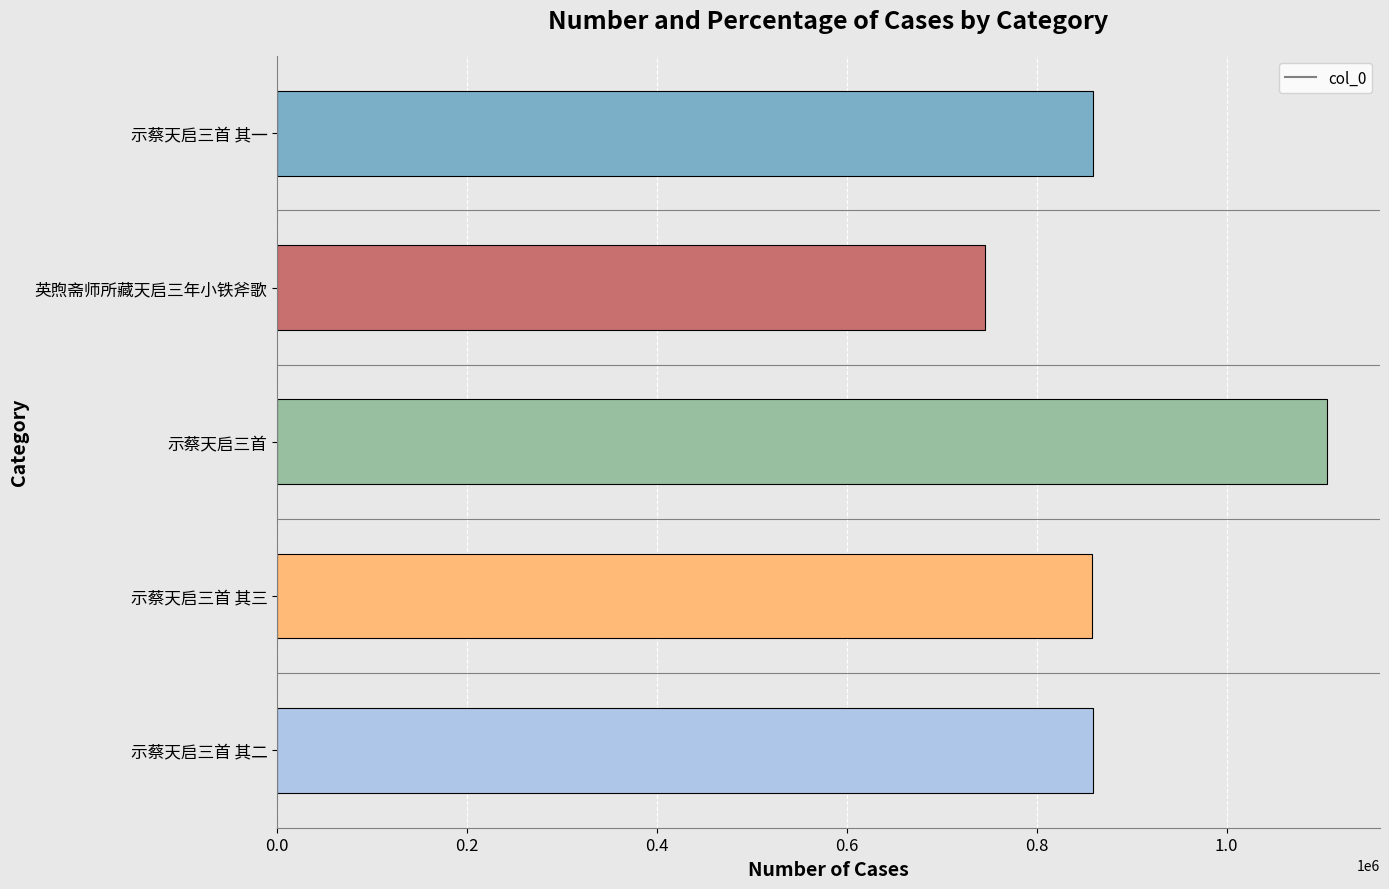

True or false: the data shows 745100 at 英煦斋师所藏天启三年小铁斧歌.

True